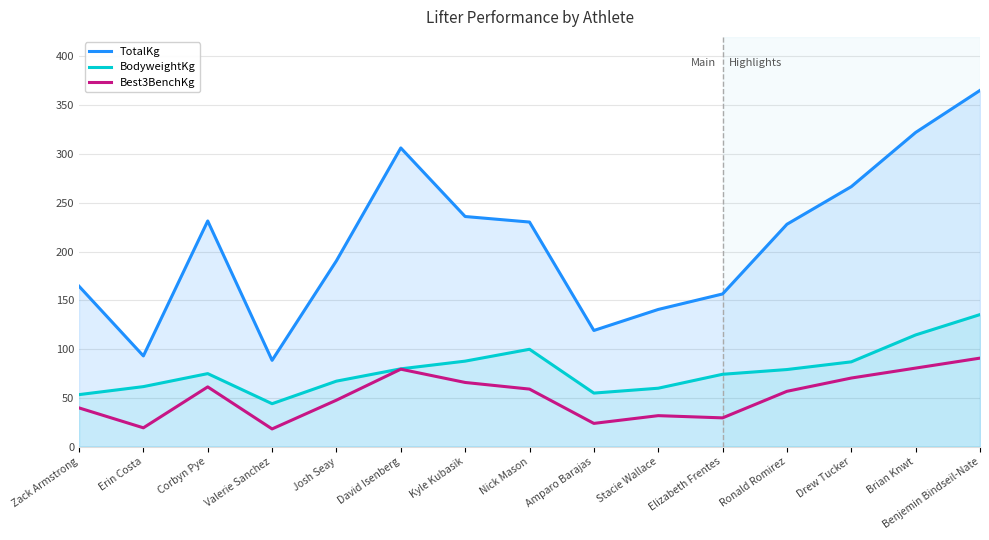

What are all the series names shown in the legend?

TotalKg, BodyweightKg, Best3BenchKg